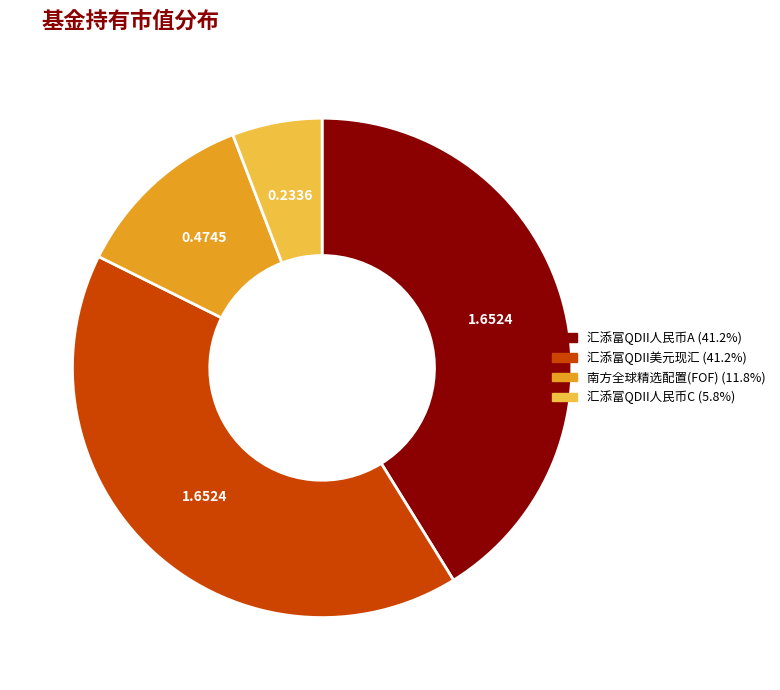

Is there any slice that represents more than half of the pie?

No